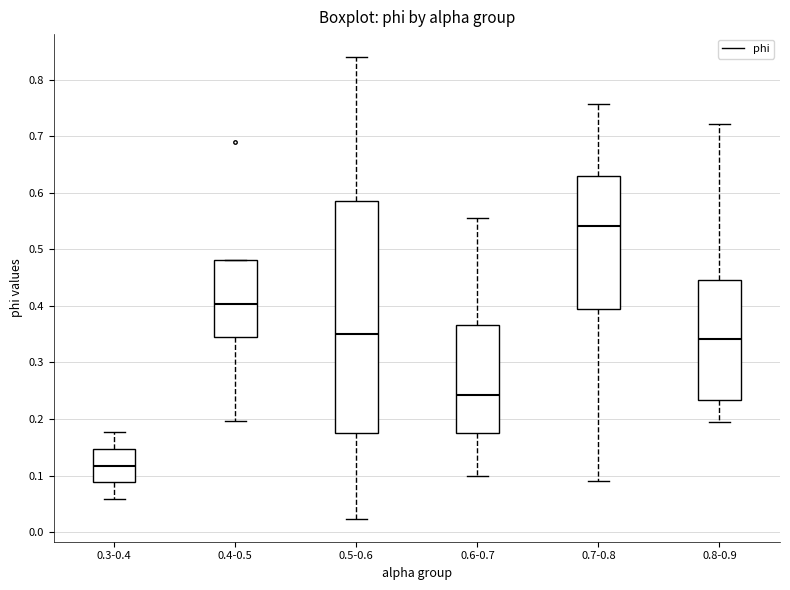

Which box has the highest median line?

0.7-0.8